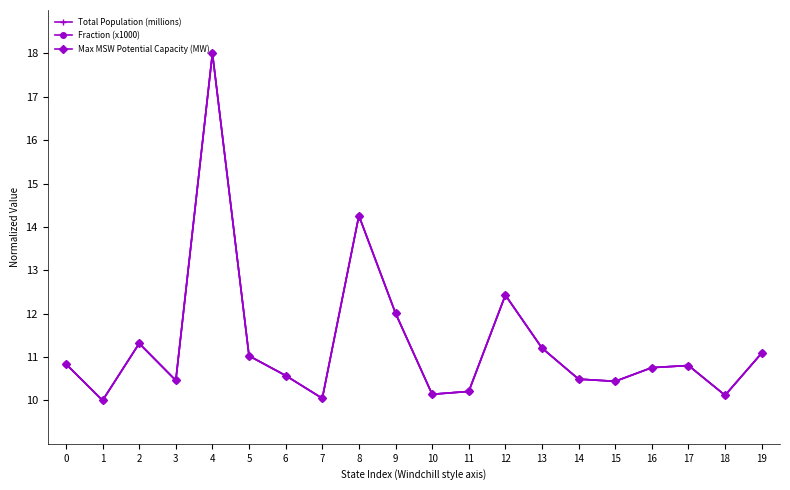

Which series changed the most between 8 and 19?

Max MSW Potential Capacity (MW)